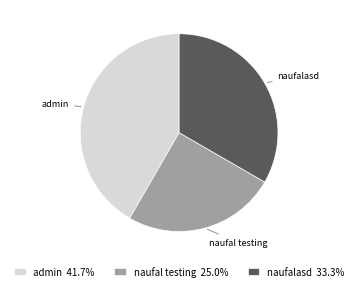

Does admin represent more than half of the total?

No